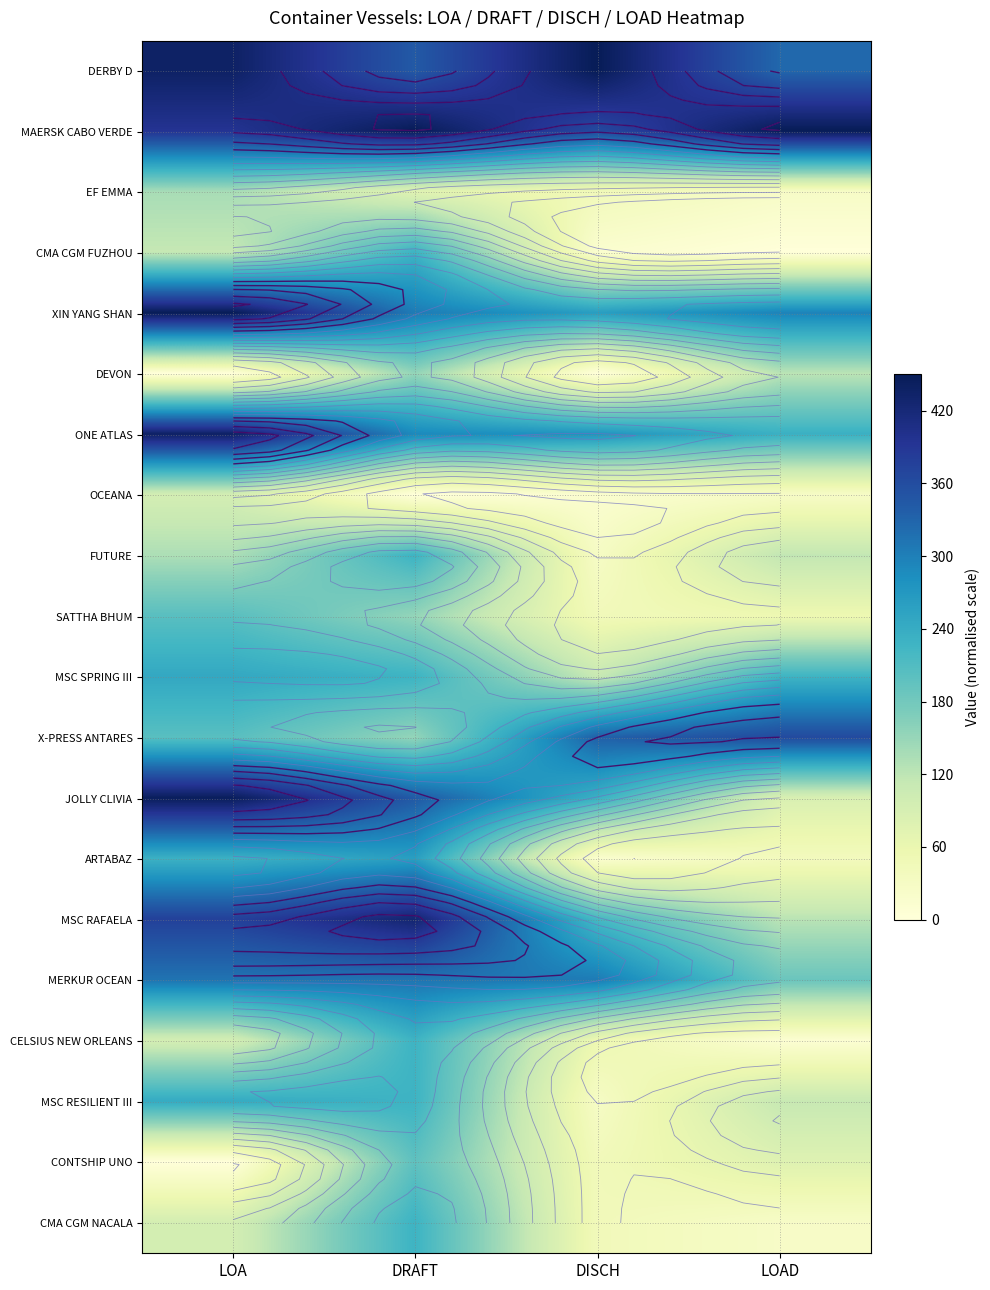

At which category does the chart reach its peak across all series?

LOAD